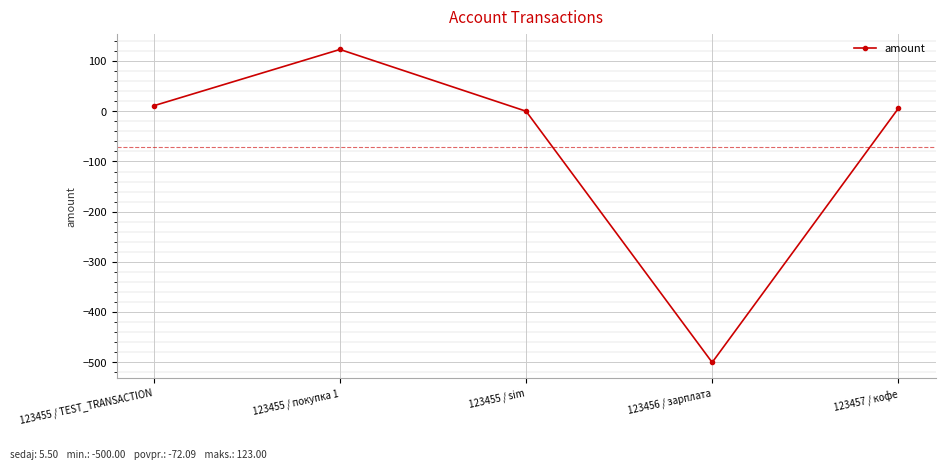

How many data points does each series have?

5